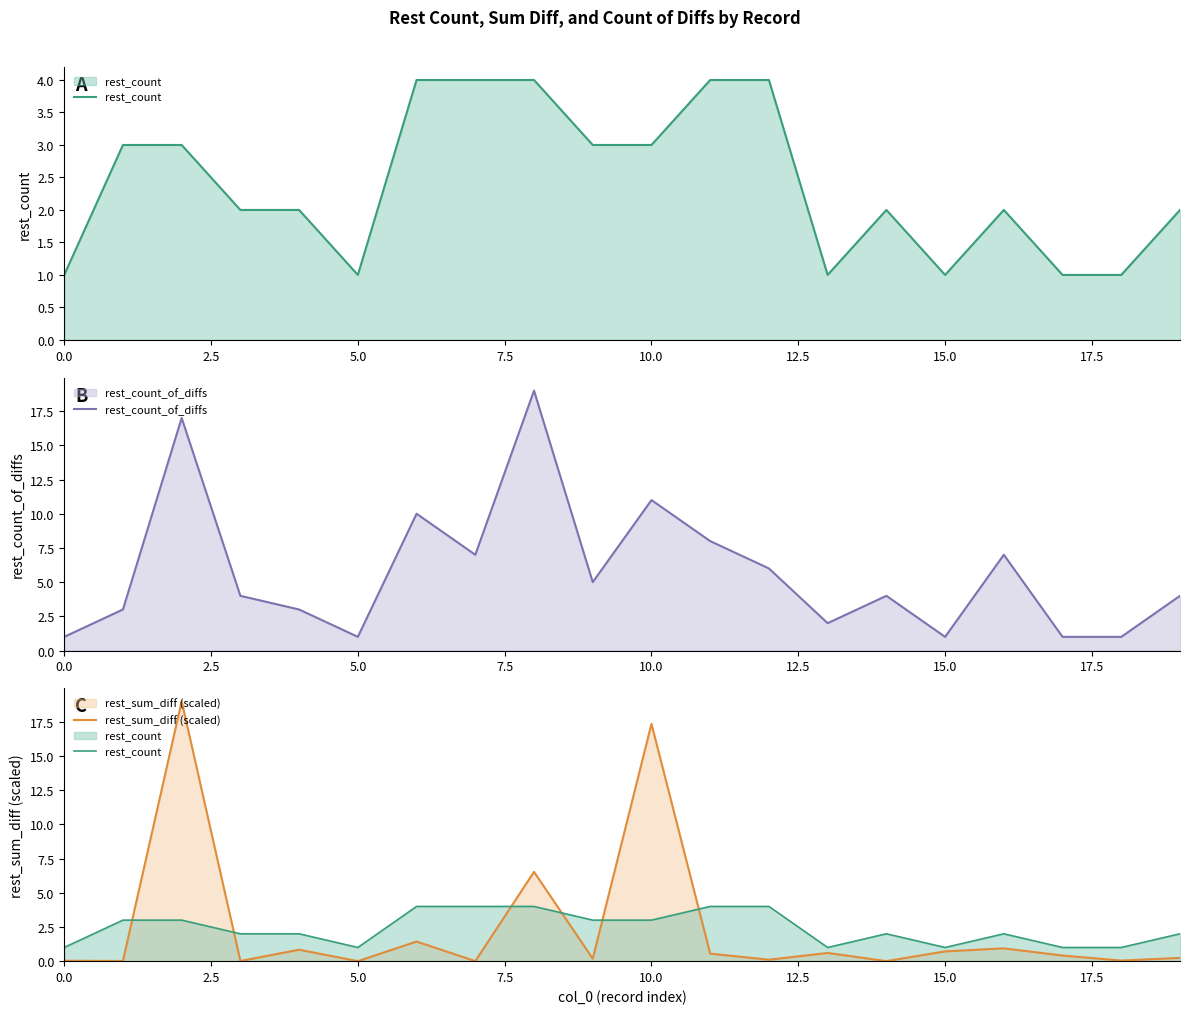

True or false: rest_count_of_diffs has a value of 13.6 at 11.

False